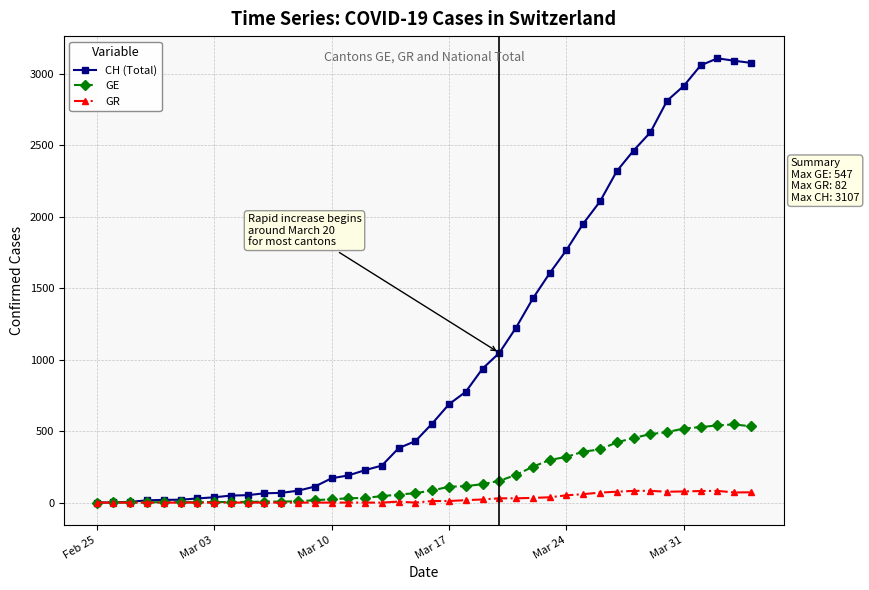

List the series in order of their peak value, lowest first.

GR, GE, CH (Total)